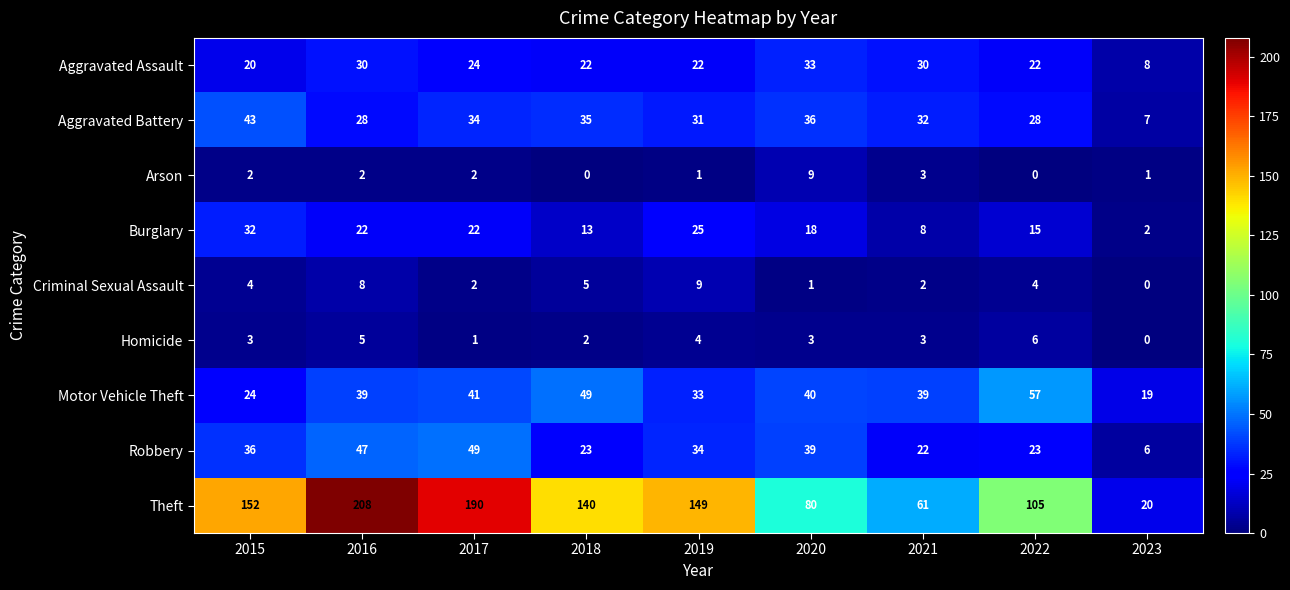

What is the greatest value displayed?

208